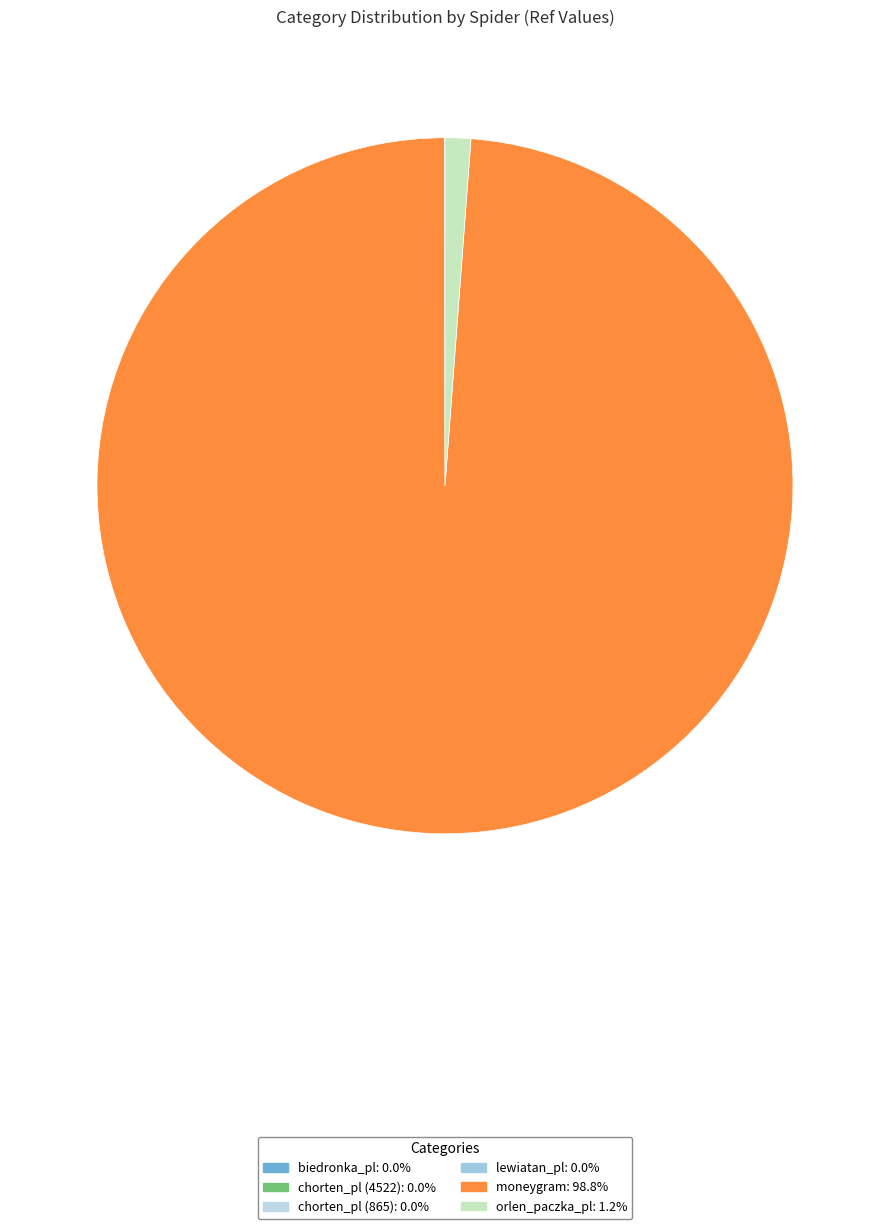

Is it true that orlen_paczka_pl is 1% of the pie?

True